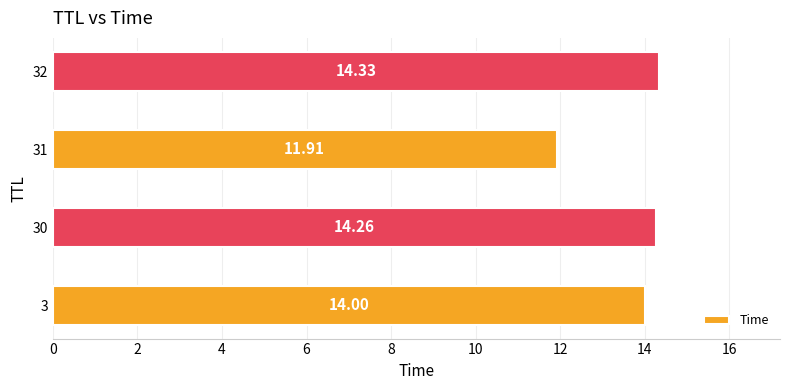

What is the greatest value displayed?

14.3